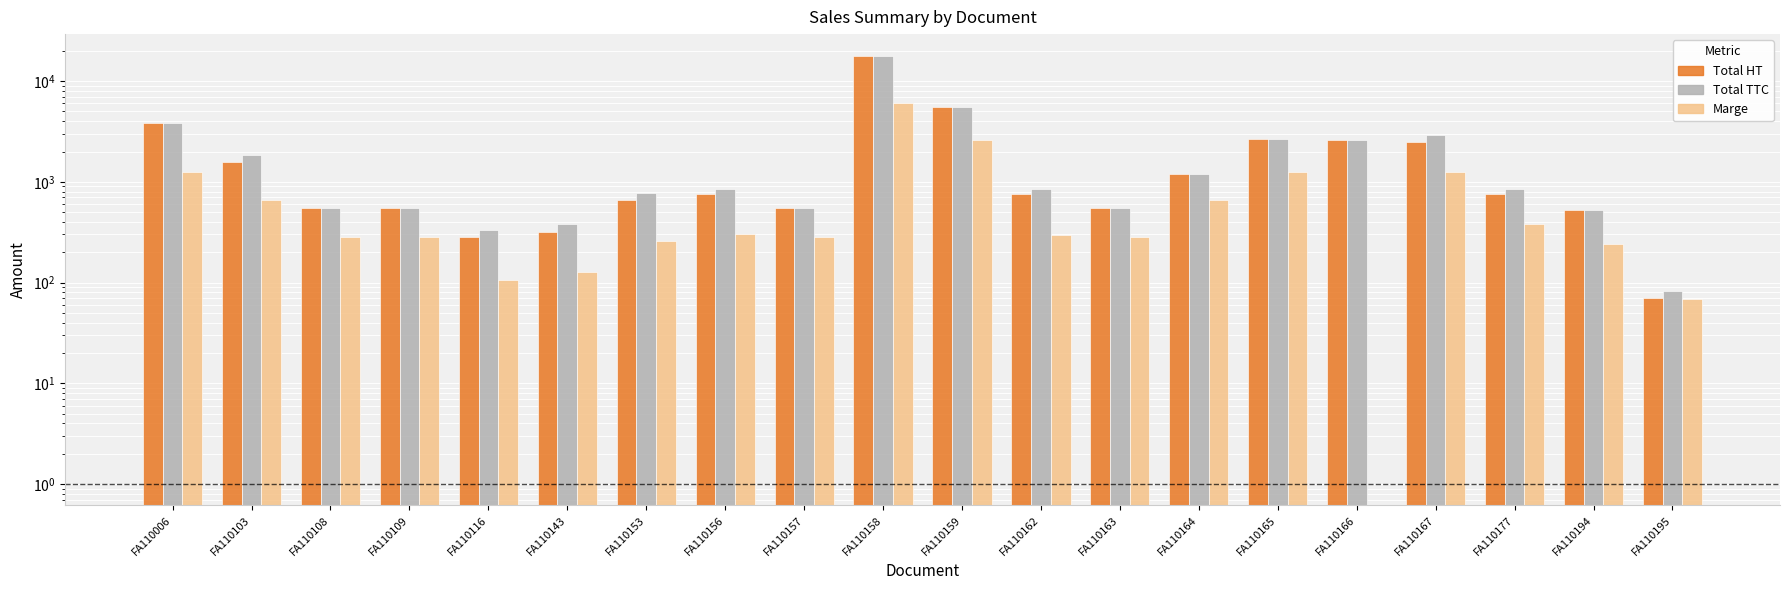

Which series has the largest total across all categories?

Total TTC